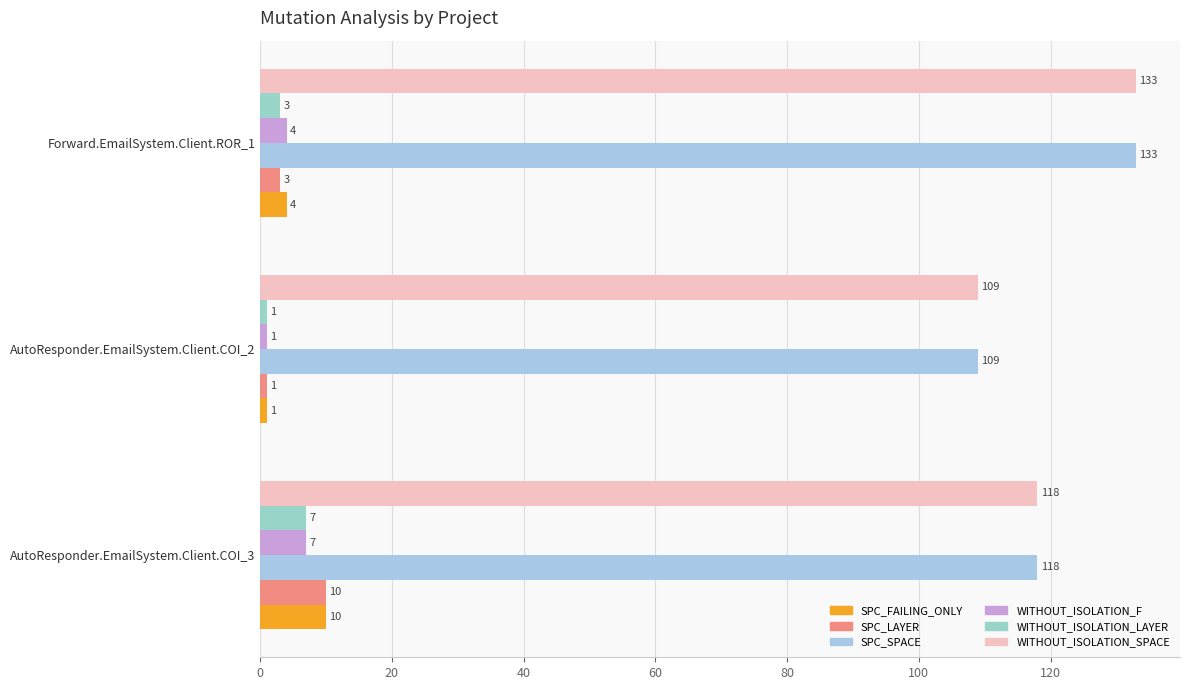

Reading left to right, list all the values displayed in this chart.

SPC_FAILING_ONLY: 10	1	4
SPC_LAYER: 10	1	3
SPC_SPACE: 118	109	133
WITHOUT_ISOLATION_F: 7	1	4
WITHOUT_ISOLATION_LAYER: 7	1	3
WITHOUT_ISOLATION_SPACE: 118	109	133